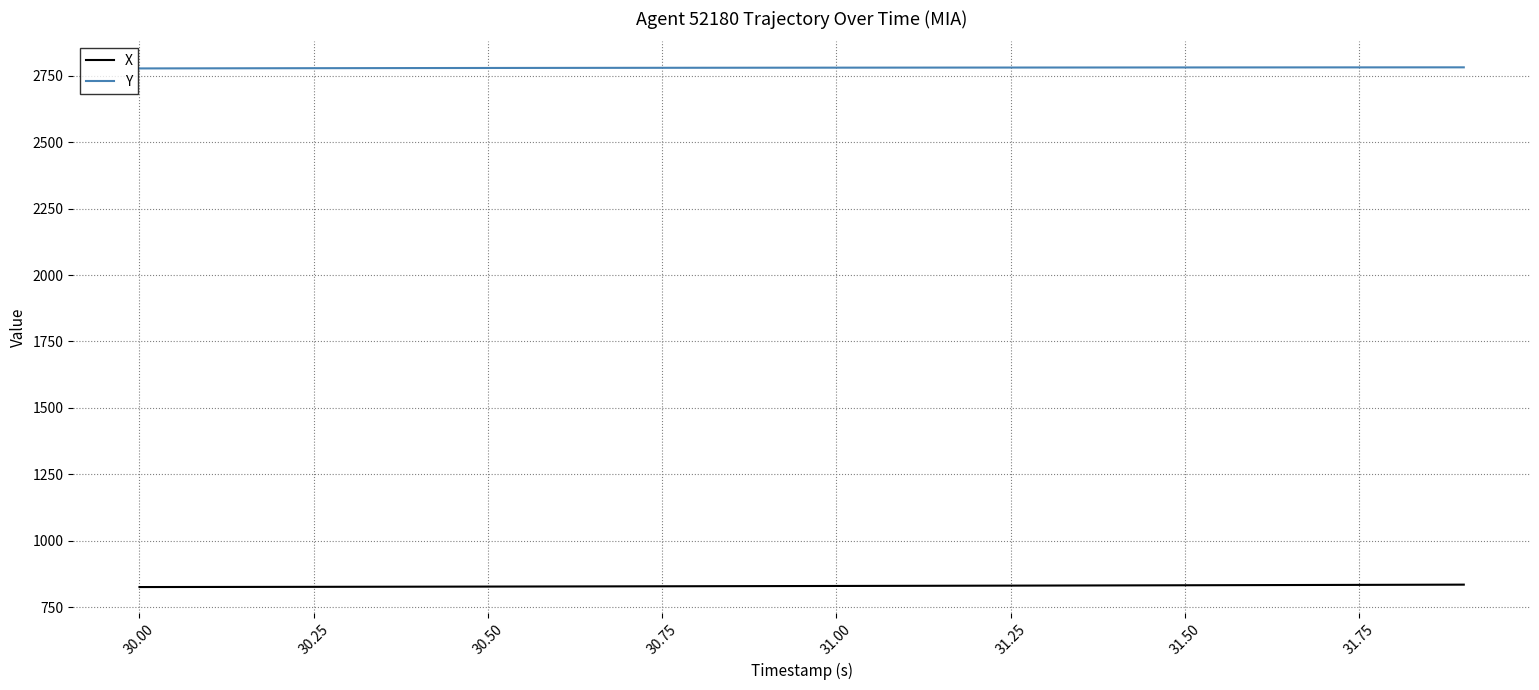

Which series has the largest total across all categories?

Y